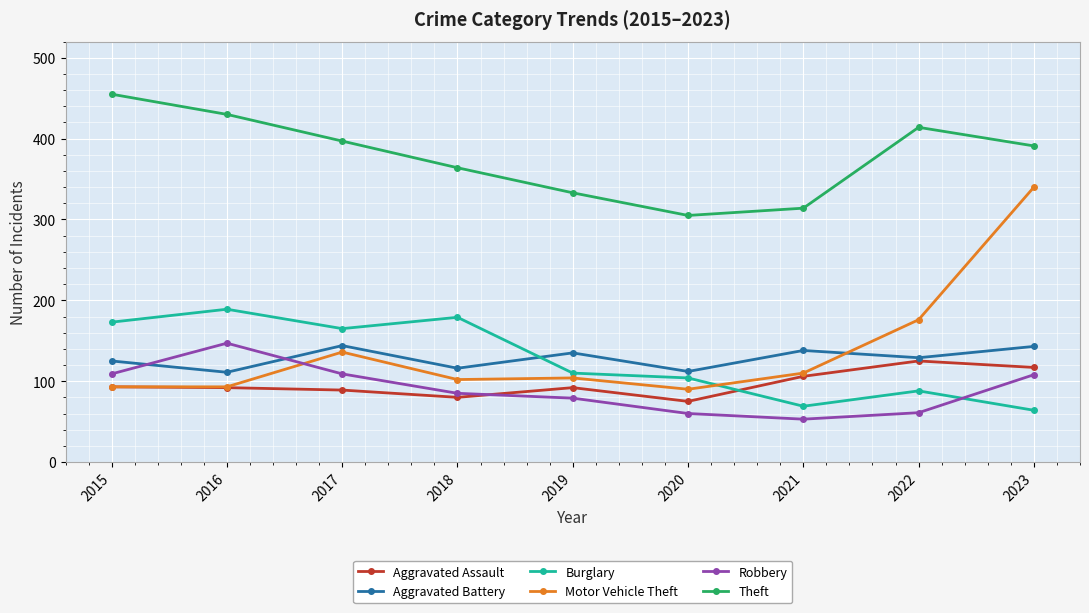

Does the chart display data point markers on the line(s)?

Yes